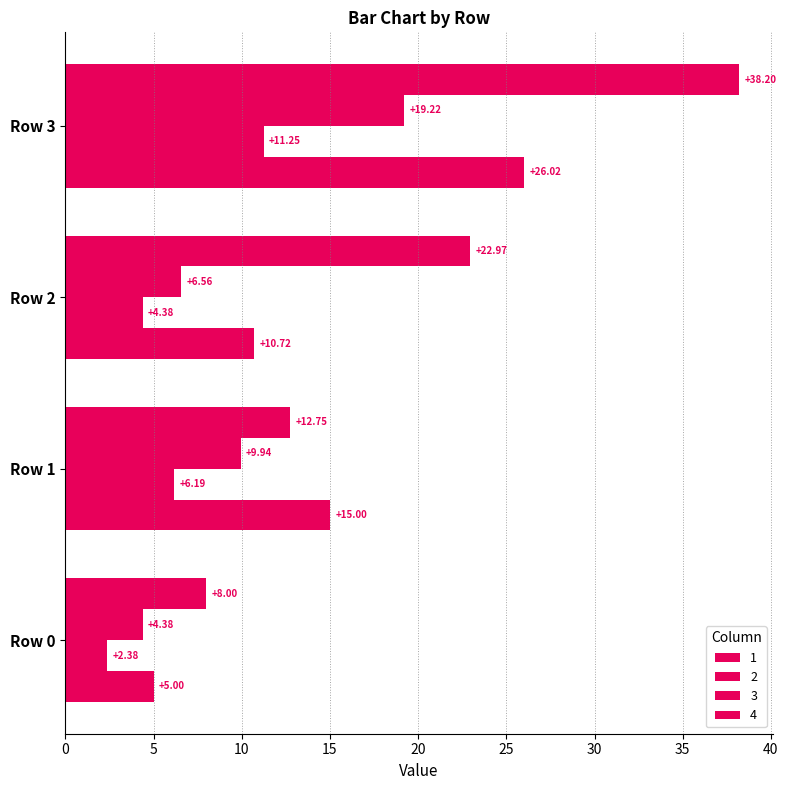

How many data points in 2 are less than 6?

2